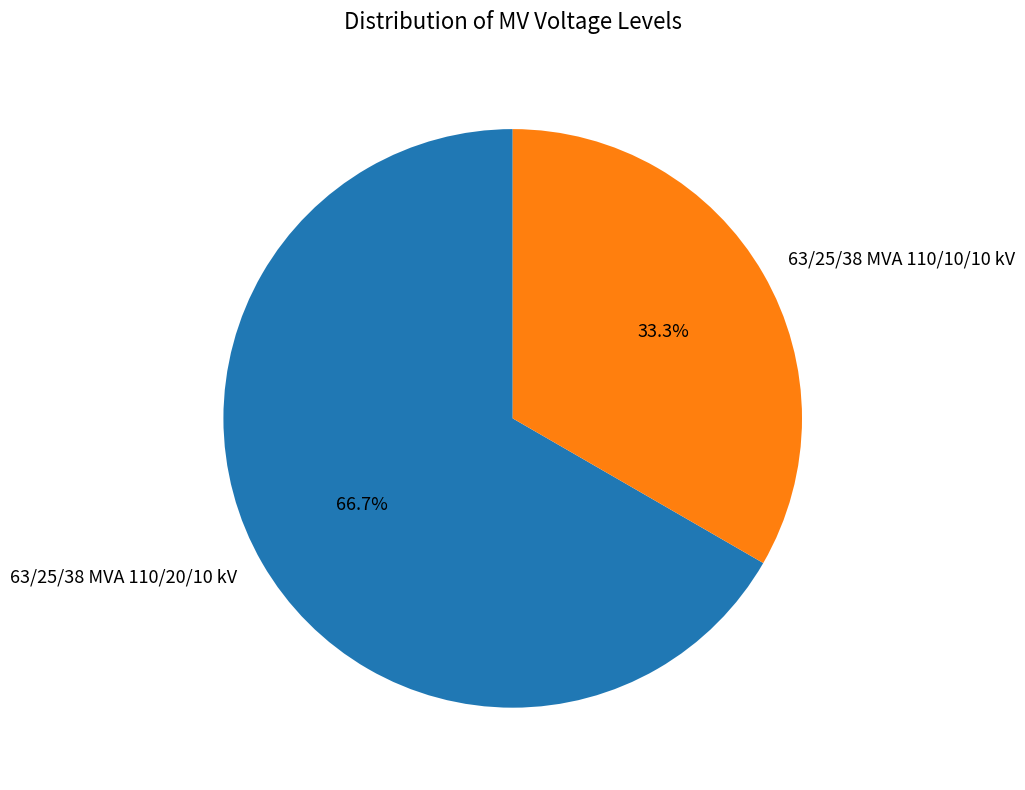

Which category accounts for the majority?

63/25/38 MVA 110/20/10 kV